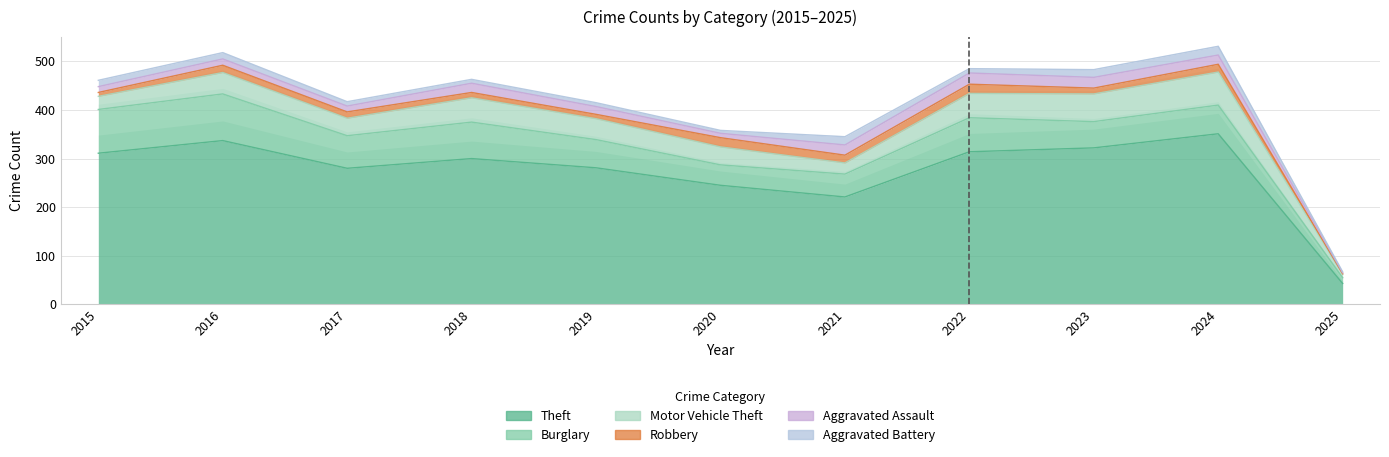

Which category has the lowest value in the Theft series?

2025